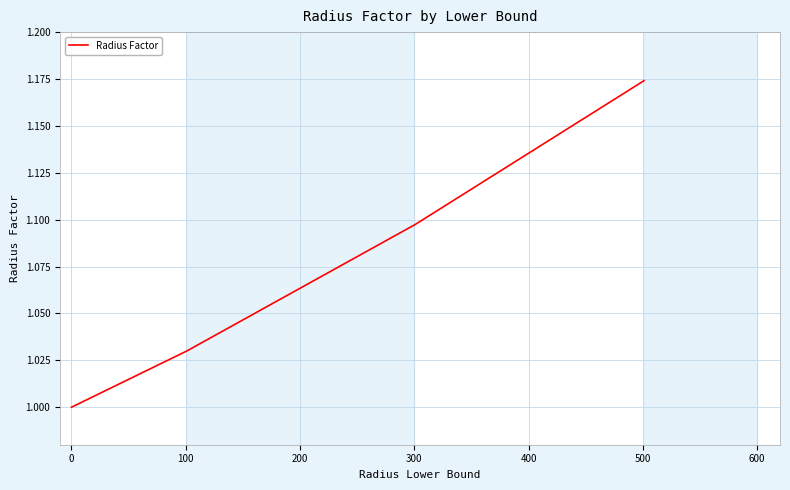

True or false: there are more than 2 points higher than both neighbors.

False